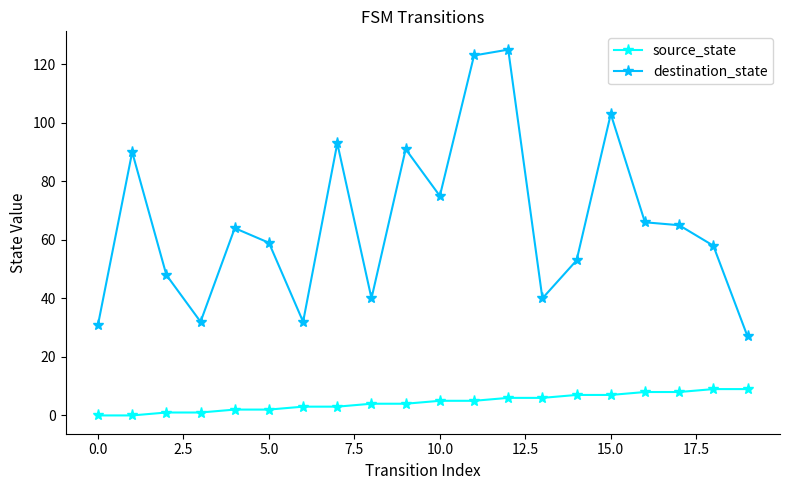

True or false: source_state and destination_state cross at least once.

False